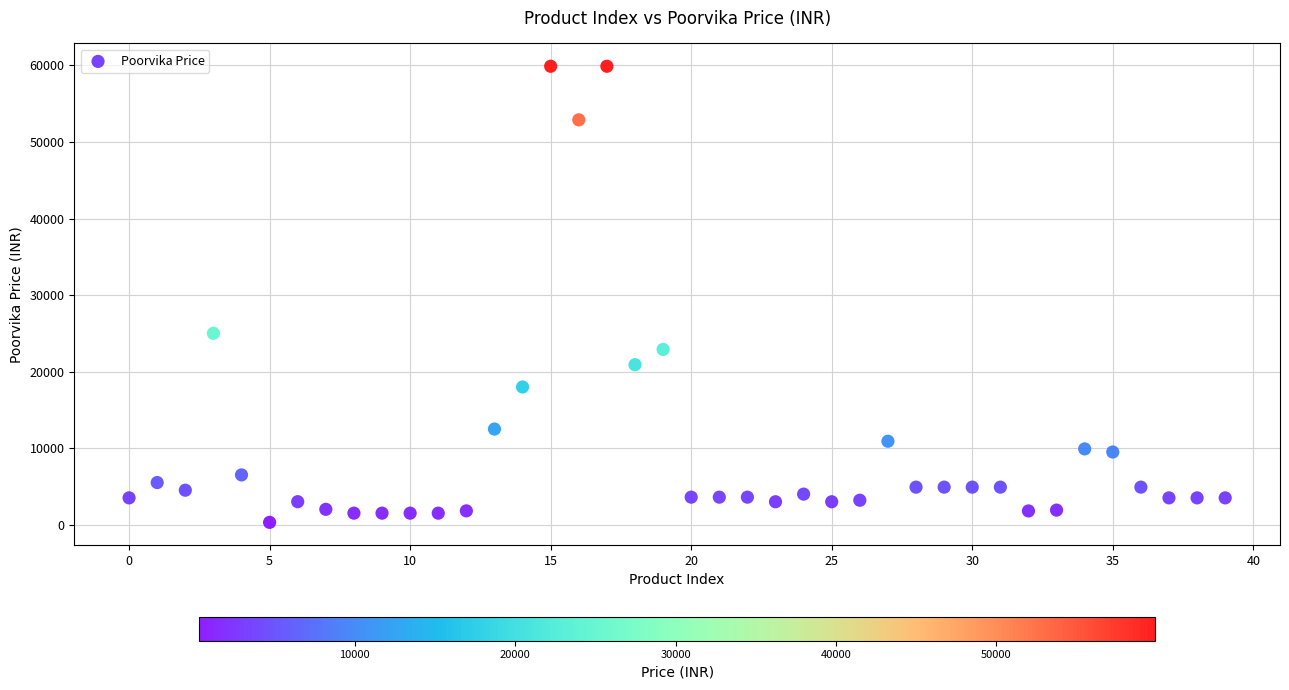

What Y value in the scatter plot is closest to 30099?

24999